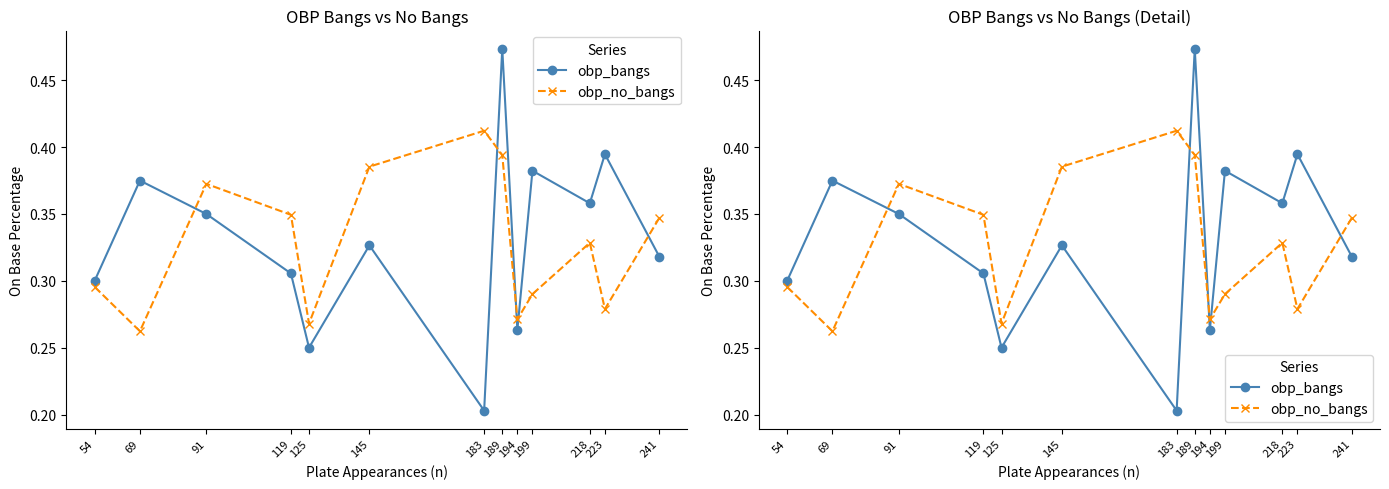

How many lines are shown in the chart?

2